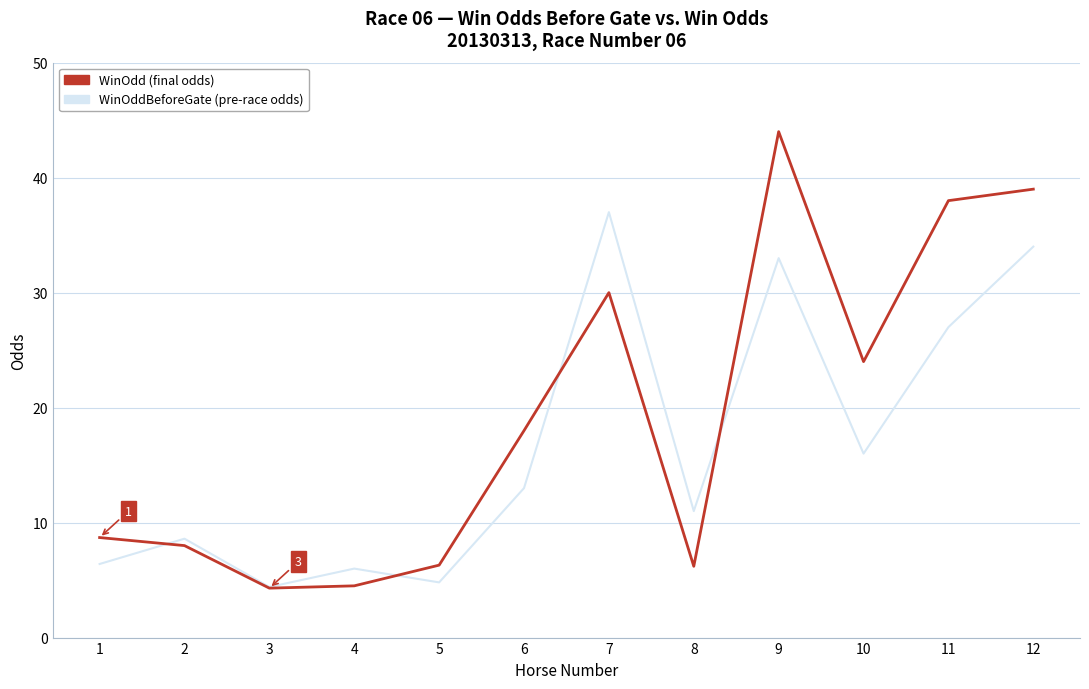

At which category does the chart reach its peak across all series?

9